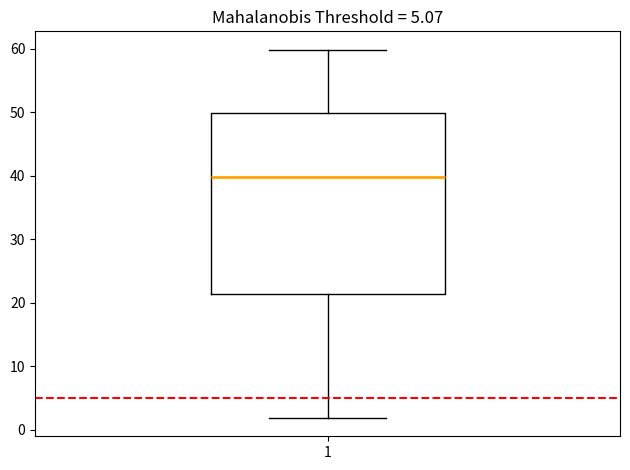

Read this box plot against the y-axis: the position of the median line, the range covered by the box, and the ends of both whiskers. The values are not printed on the chart, so give them approximately, as read against the axis.

median 40, box 21 to 50, whiskers 2 to 60